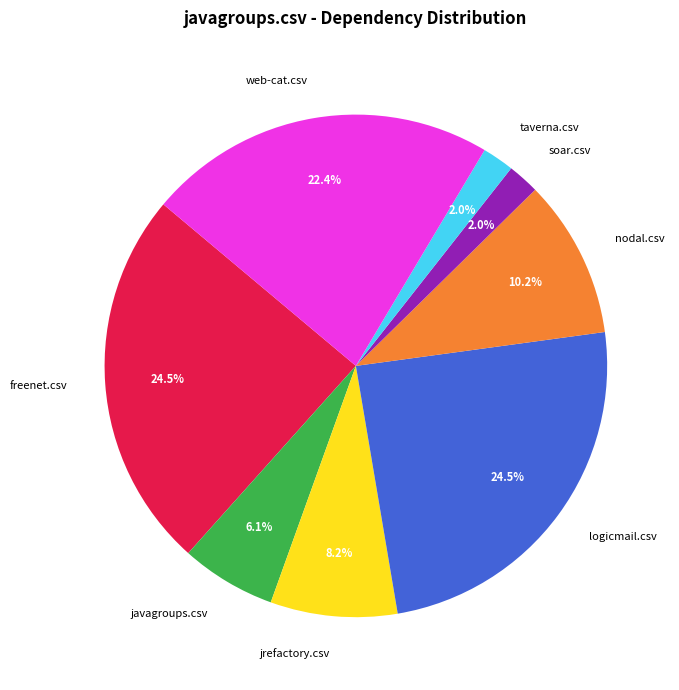

What portion of the pie excludes jrefactory.csv?

91.8%